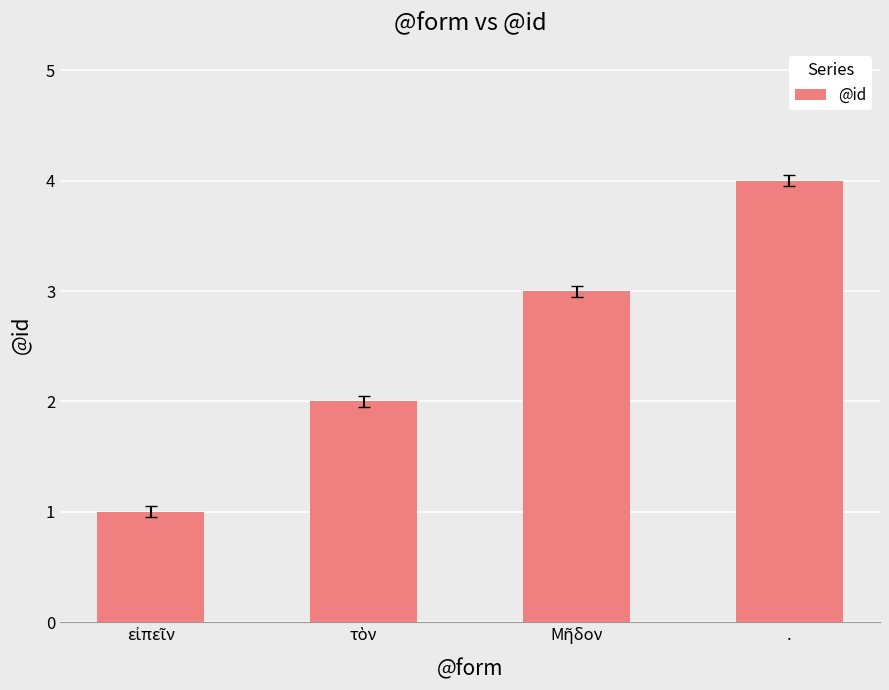

Which category has the highest value across all series?

.